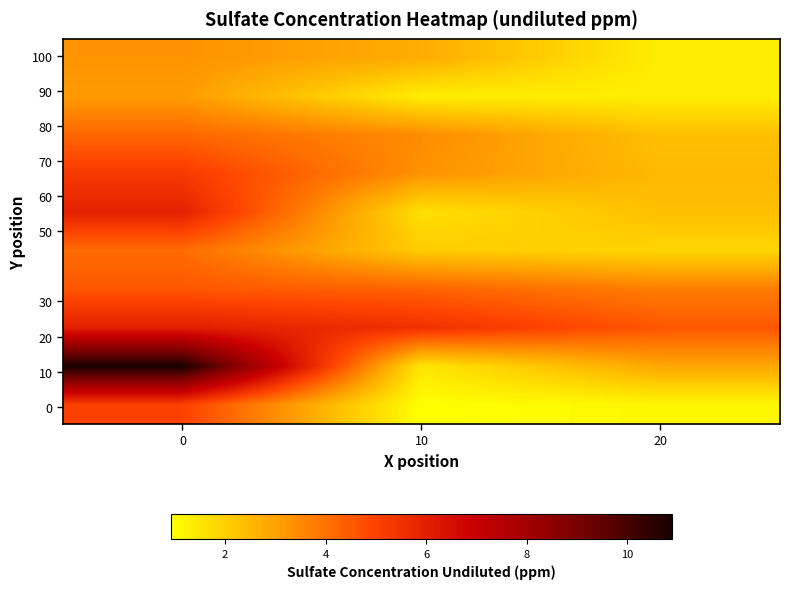

How many series are shown in this chart?

10